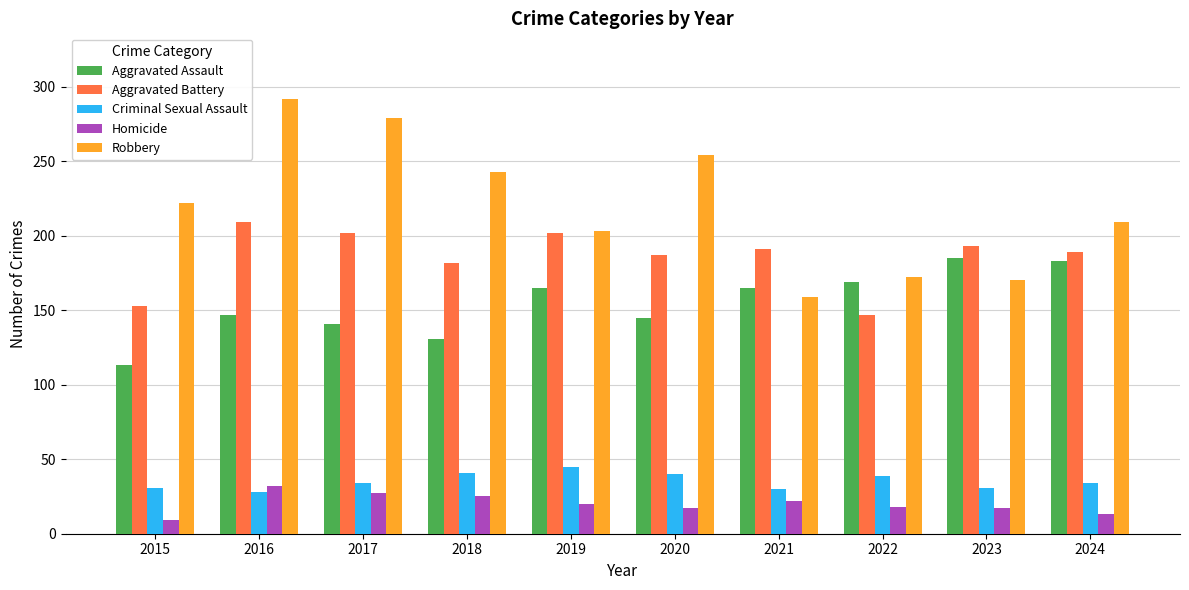

True or false: Robbery has a value of 422 at 2016.

False